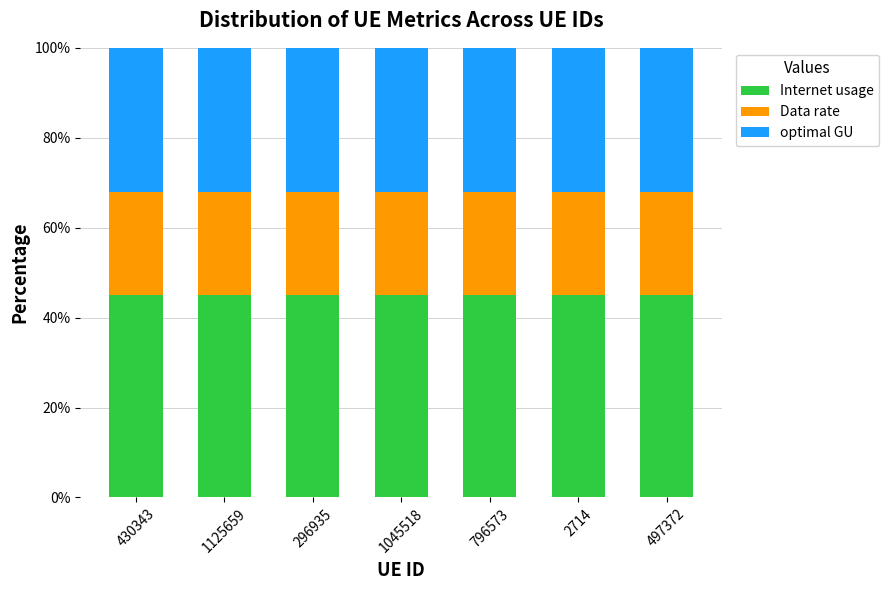

Does the chart contain any negative values?

No